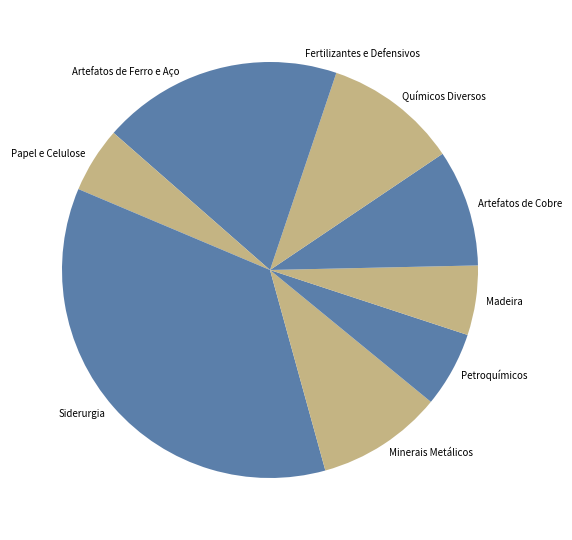

Is the sum of Papel e Celulose and Petroquímicos greater than half?

No